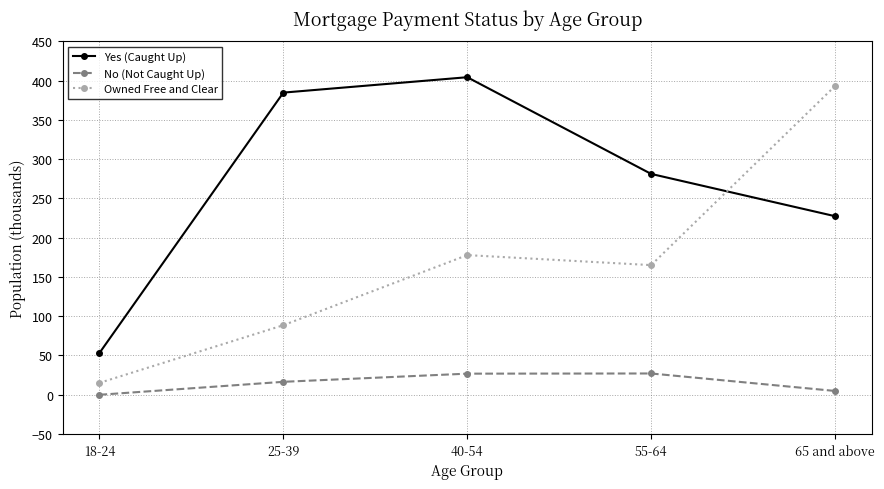

What is the average value of the No (Not Caught Up) series?

15.1